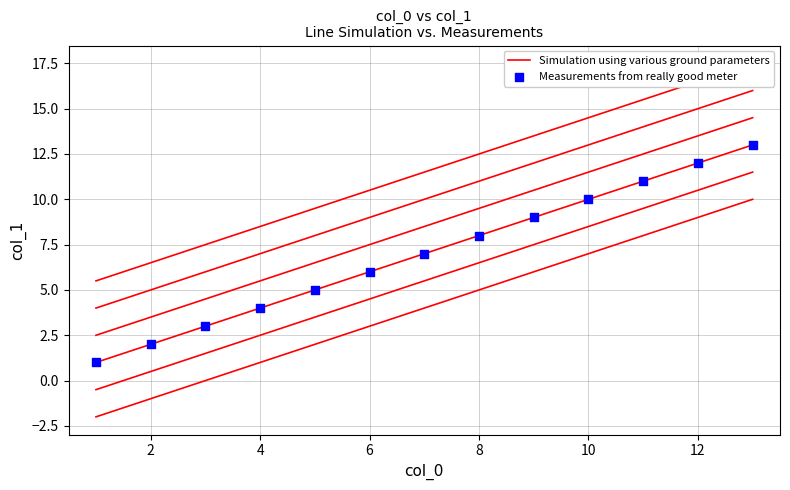

Which series has the widest spread of Y values?

Simulation using various ground parameters